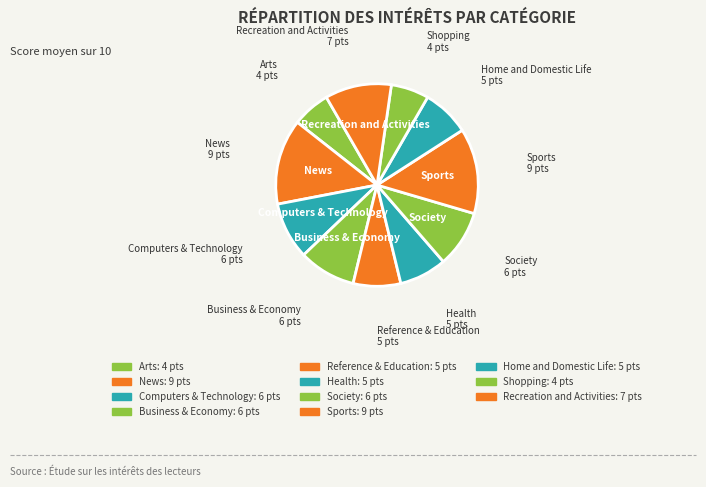

How many segments does this pie chart have?

11